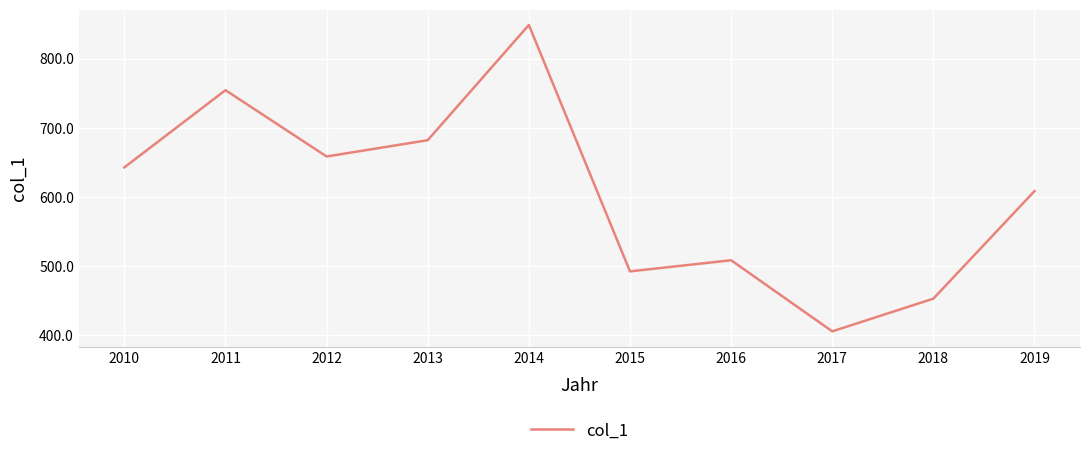

How many lines are shown in the chart?

1